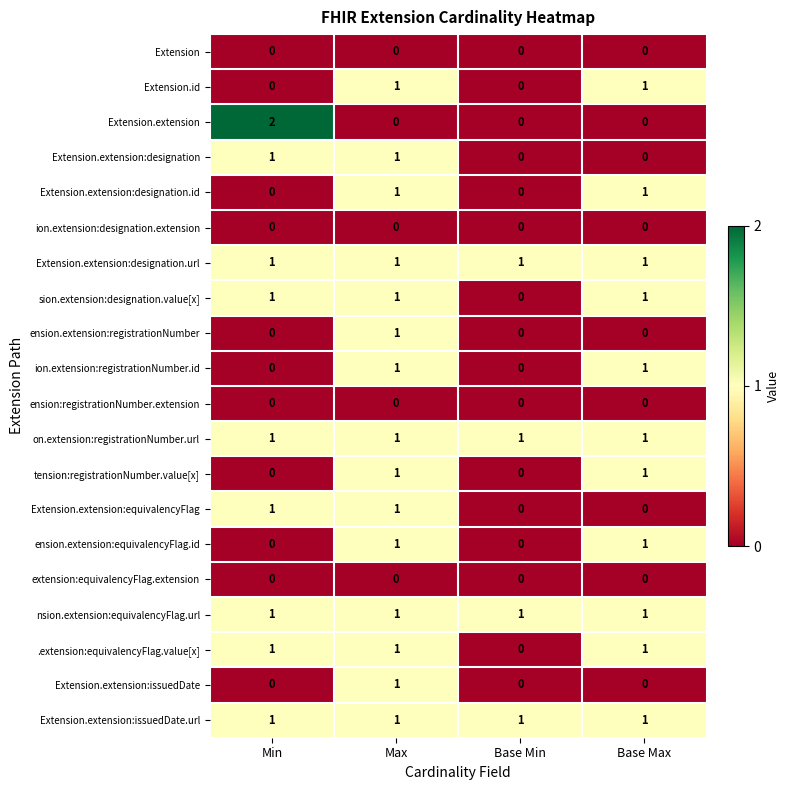

How many distinct data groups are displayed?

20